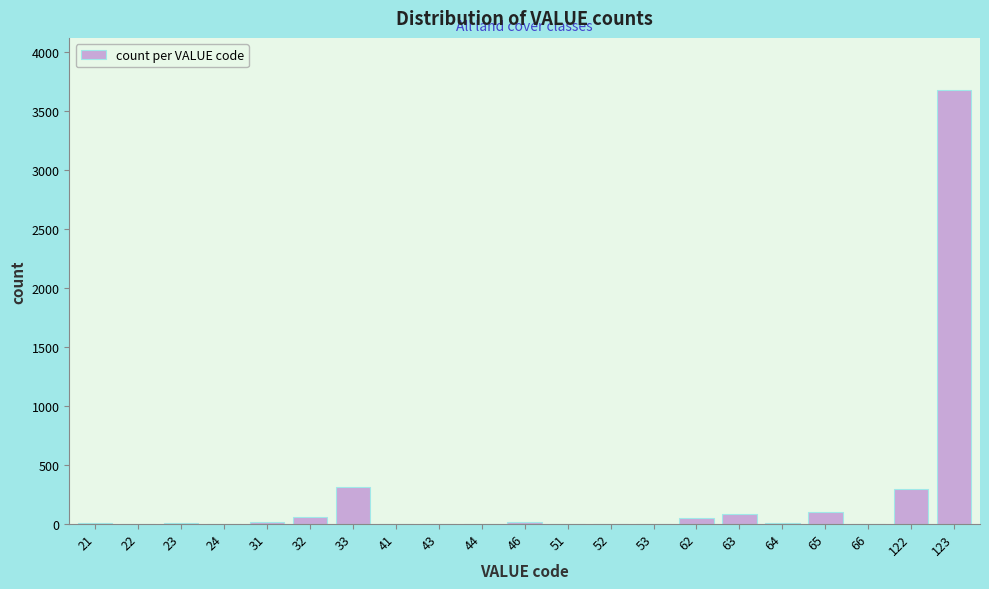

Which category has the highest value across all series?

123